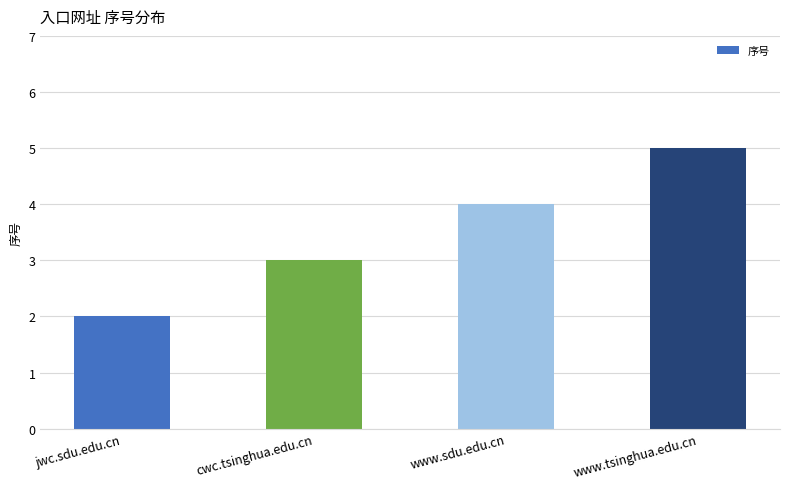

What is the label of the 4th bar from the right?

jwc.sdu.edu.cn